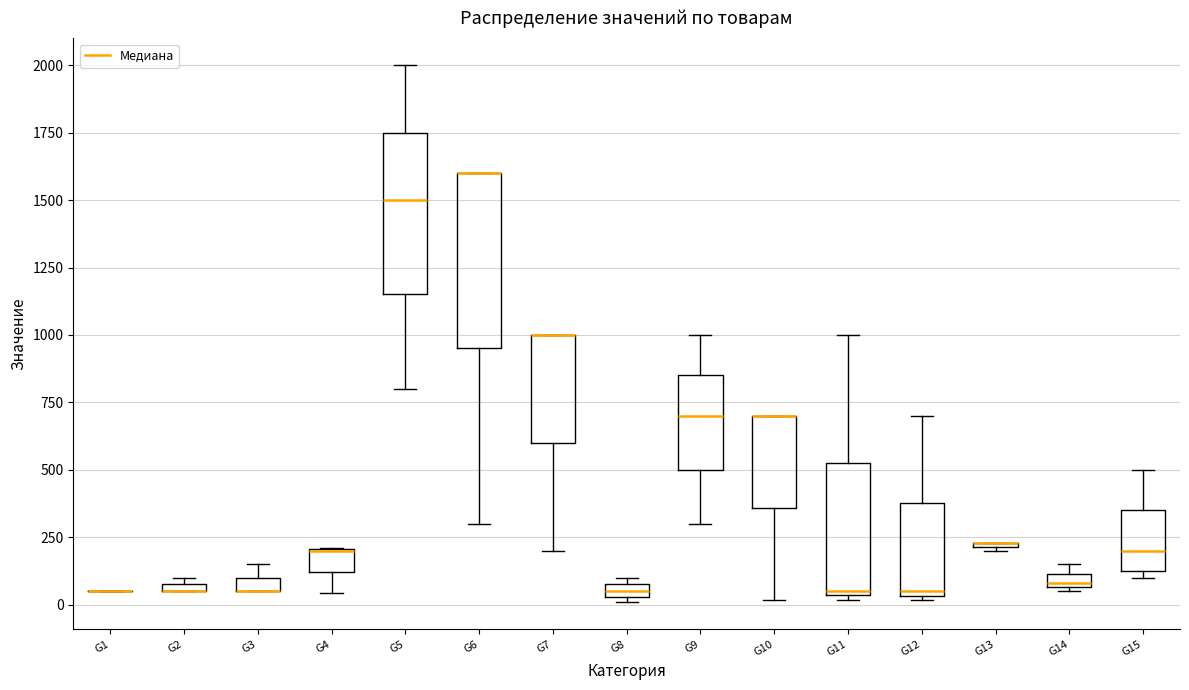

Where does the lower whisker of the box for G5 end on the y-axis? The values are not printed on the chart, so give them approximately, as read against the axis.

800